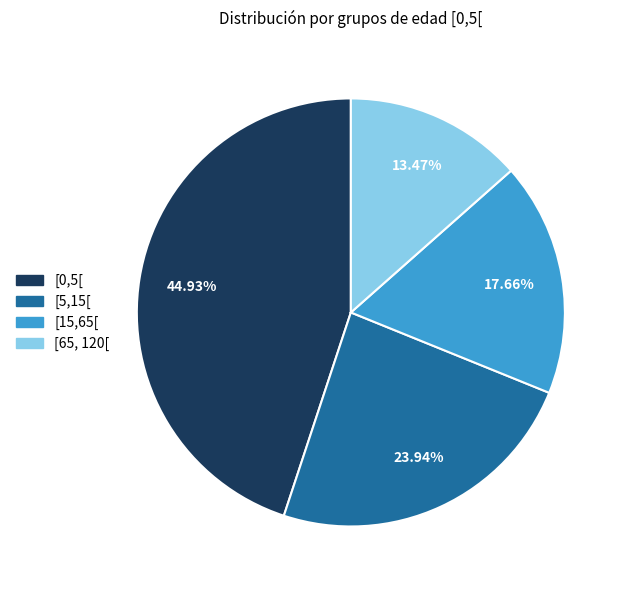

Count the number of slices in the pie.

4